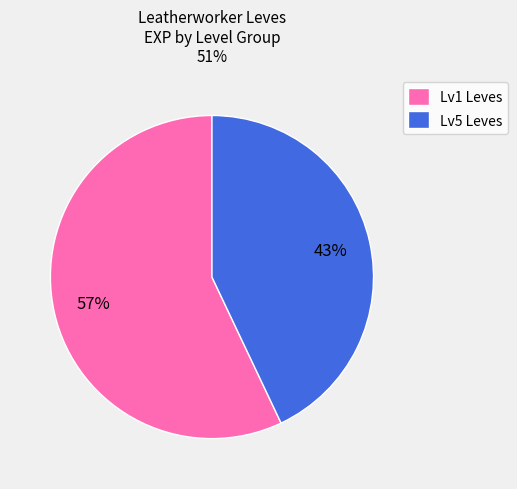

Which category has the biggest portion of the pie?

Lv1 Leves